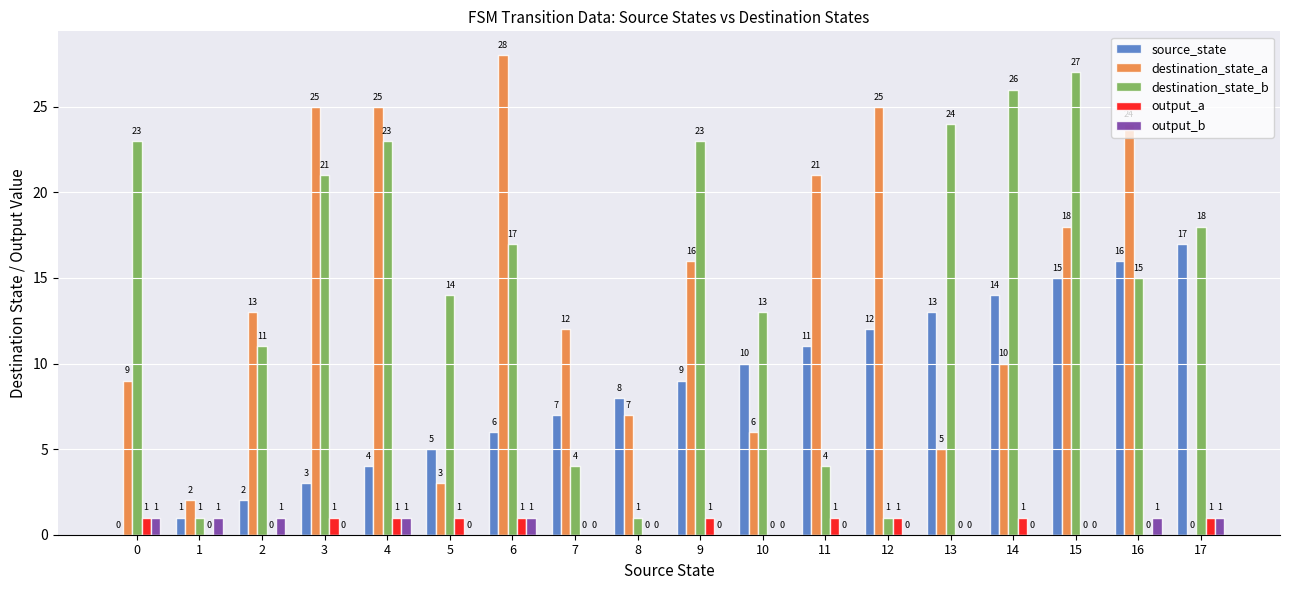

What is the sum of all destination_state_a values?

249